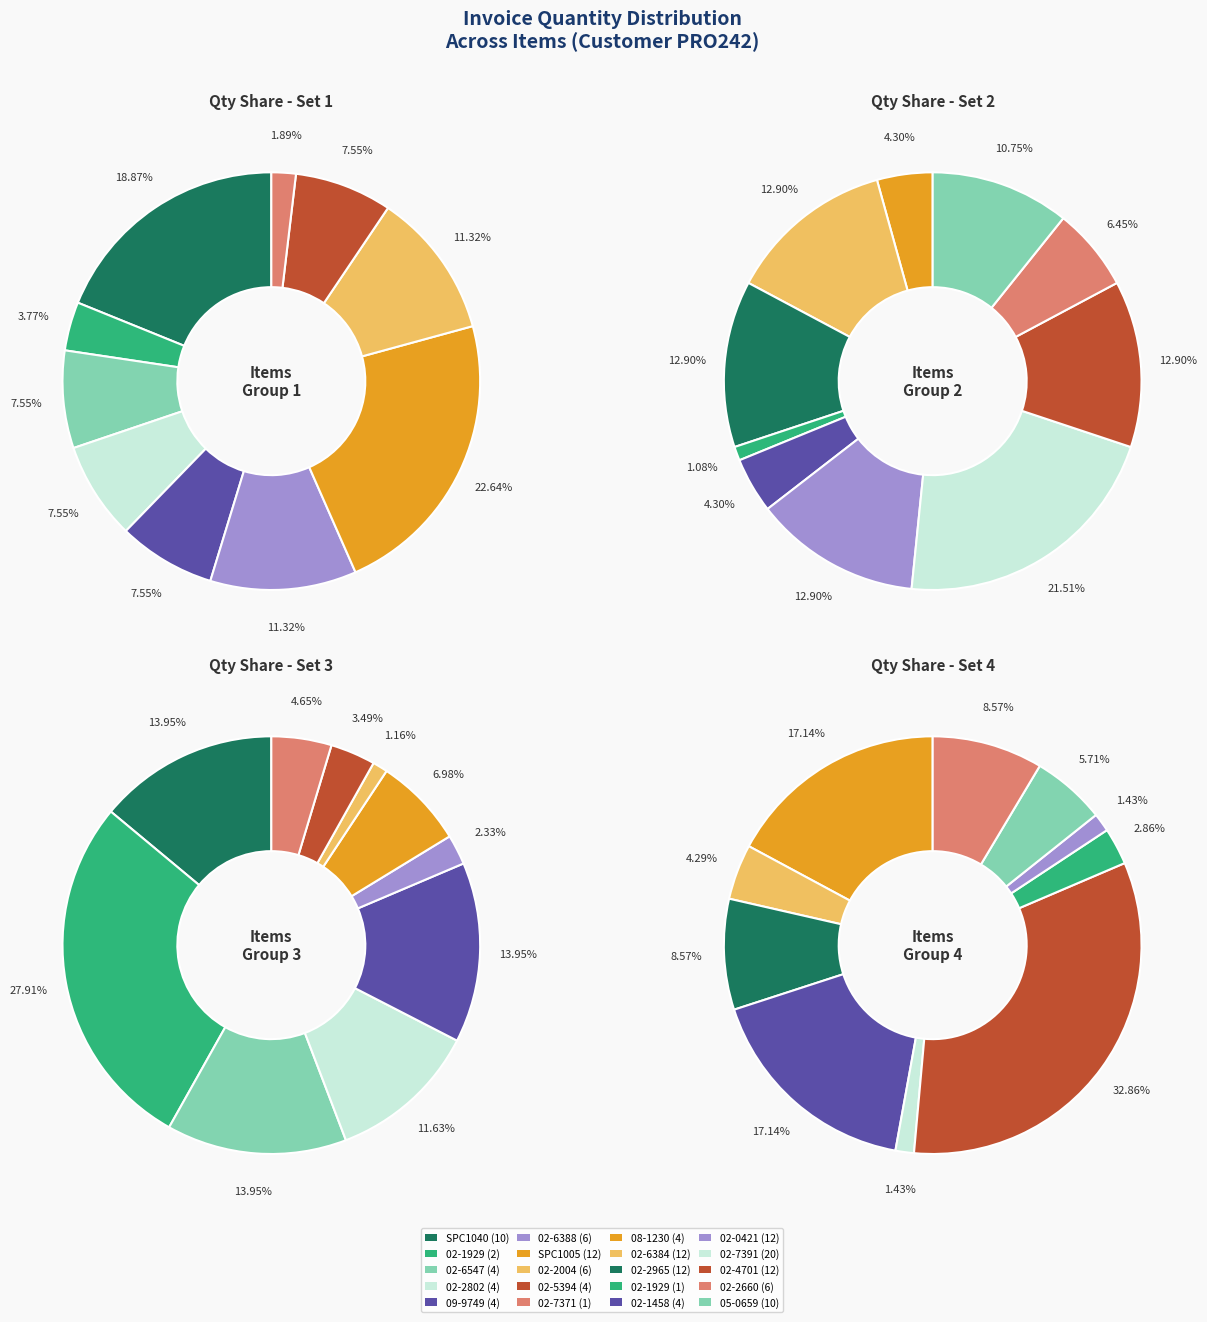

Is it true that 3 is 11% of the pie?

False